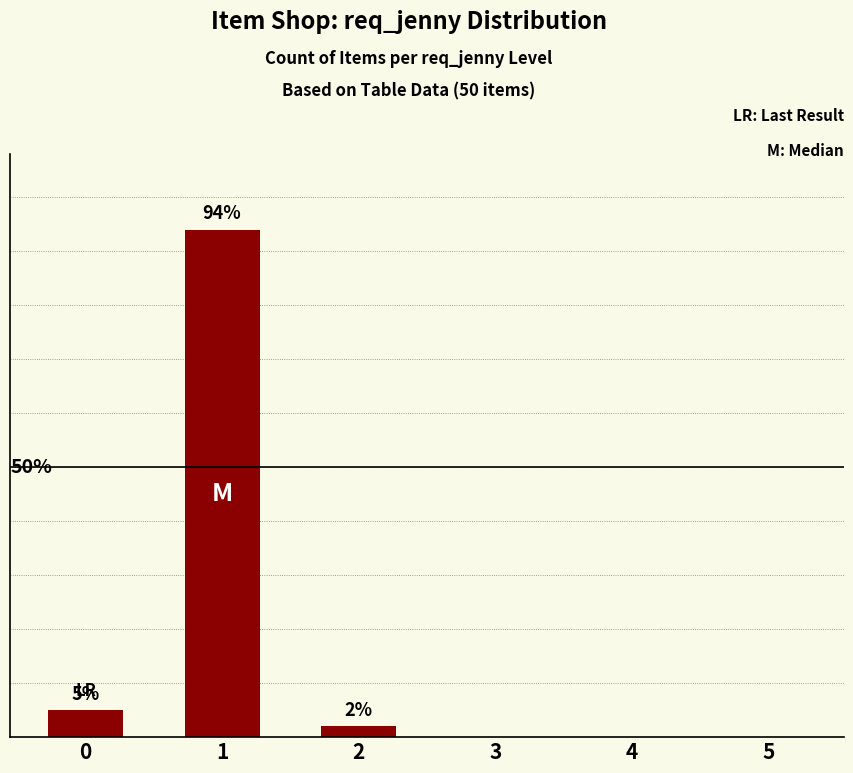

The chart shows a value of -38 at 5. True or false?

False